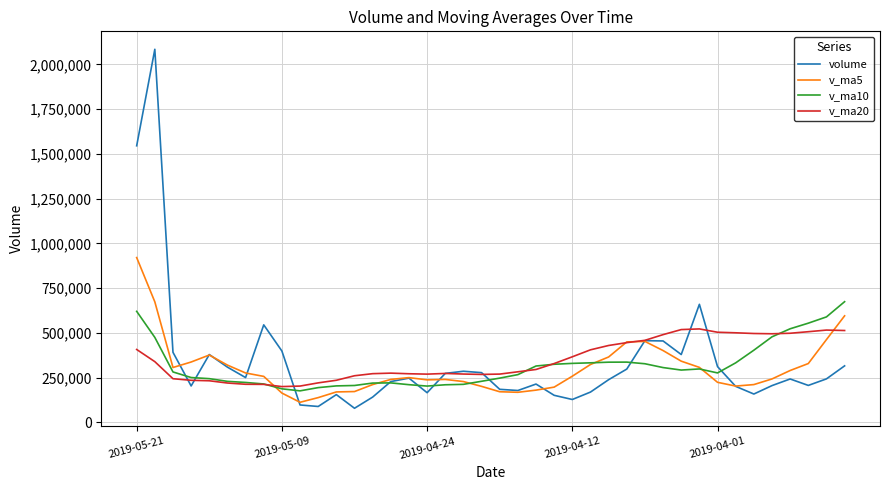

Count the number of data series in this chart.

4